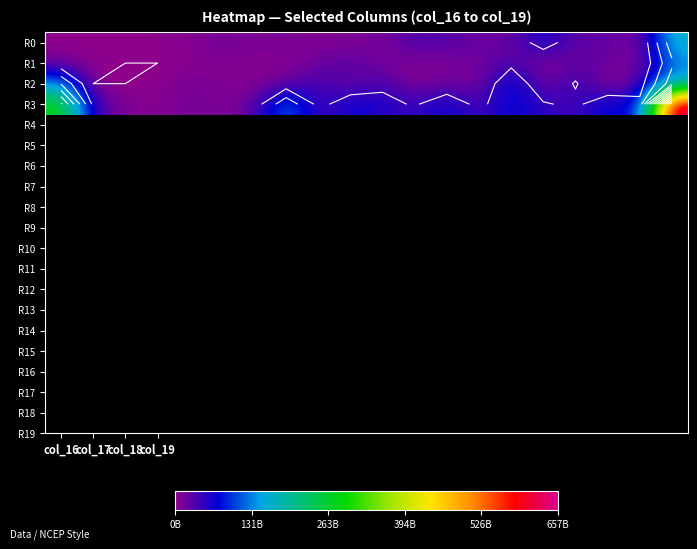

Which has a higher value, 10 or 19?

19